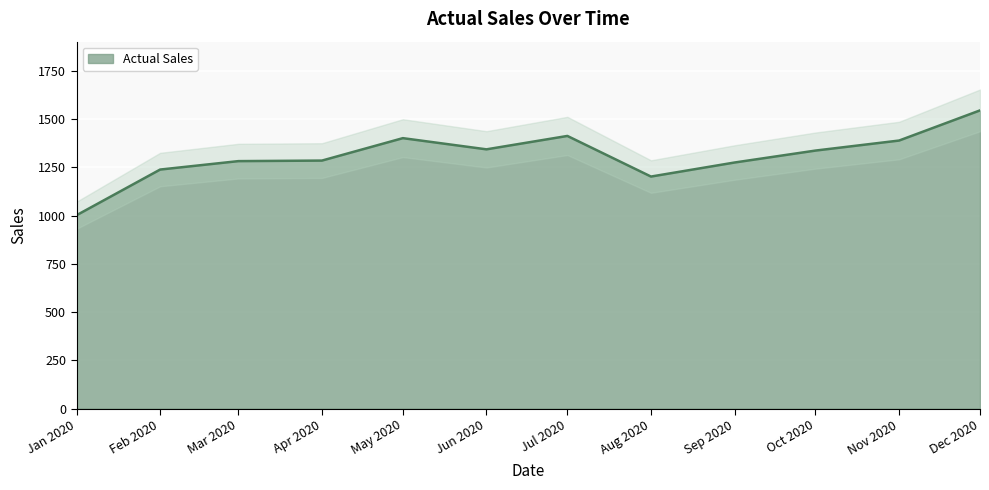

How many interior local valleys (lower than both neighbors) does the data have?

2